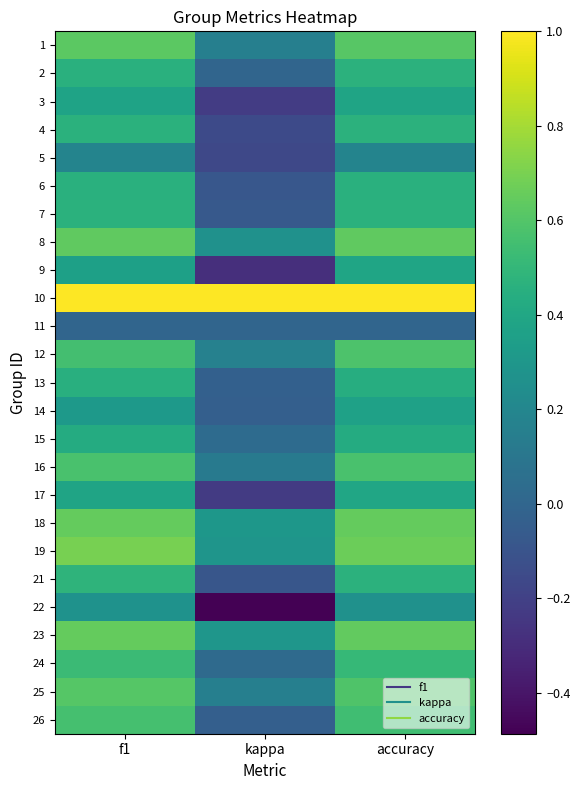

Which category has the highest value across all series?

f1